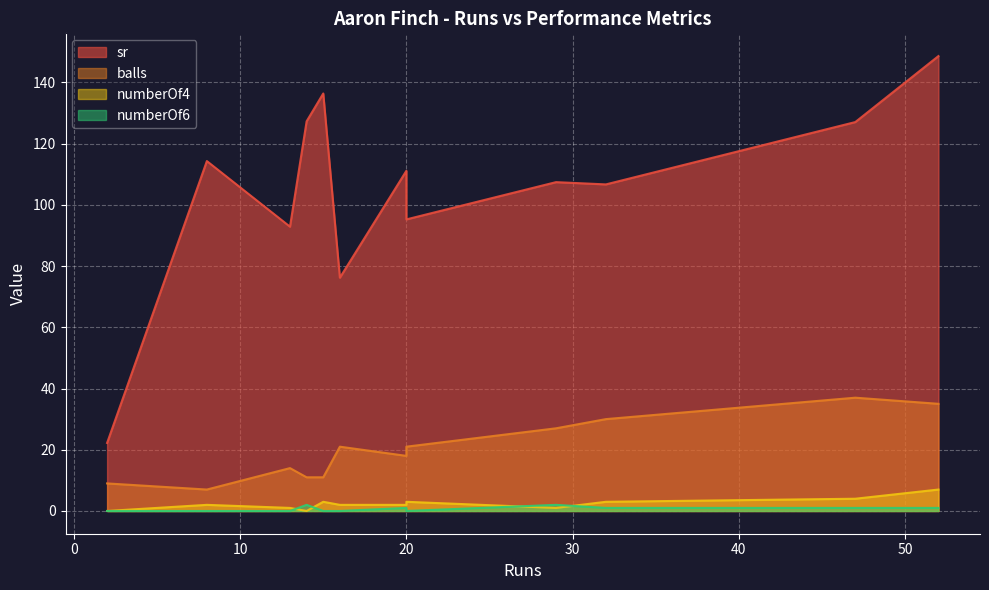

Count the number of categories in the chart.

12